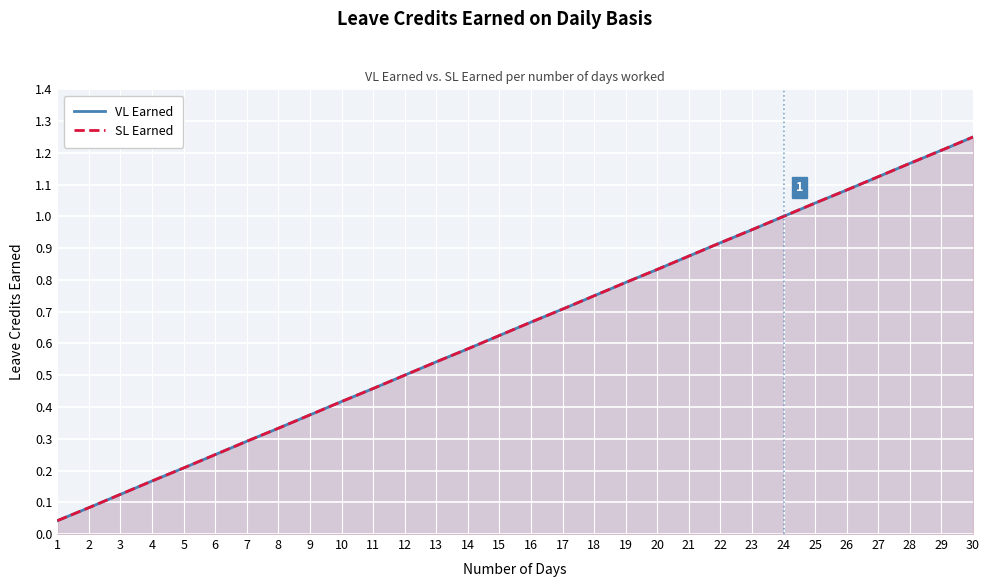

What is the total value across all series at 3?

0.2